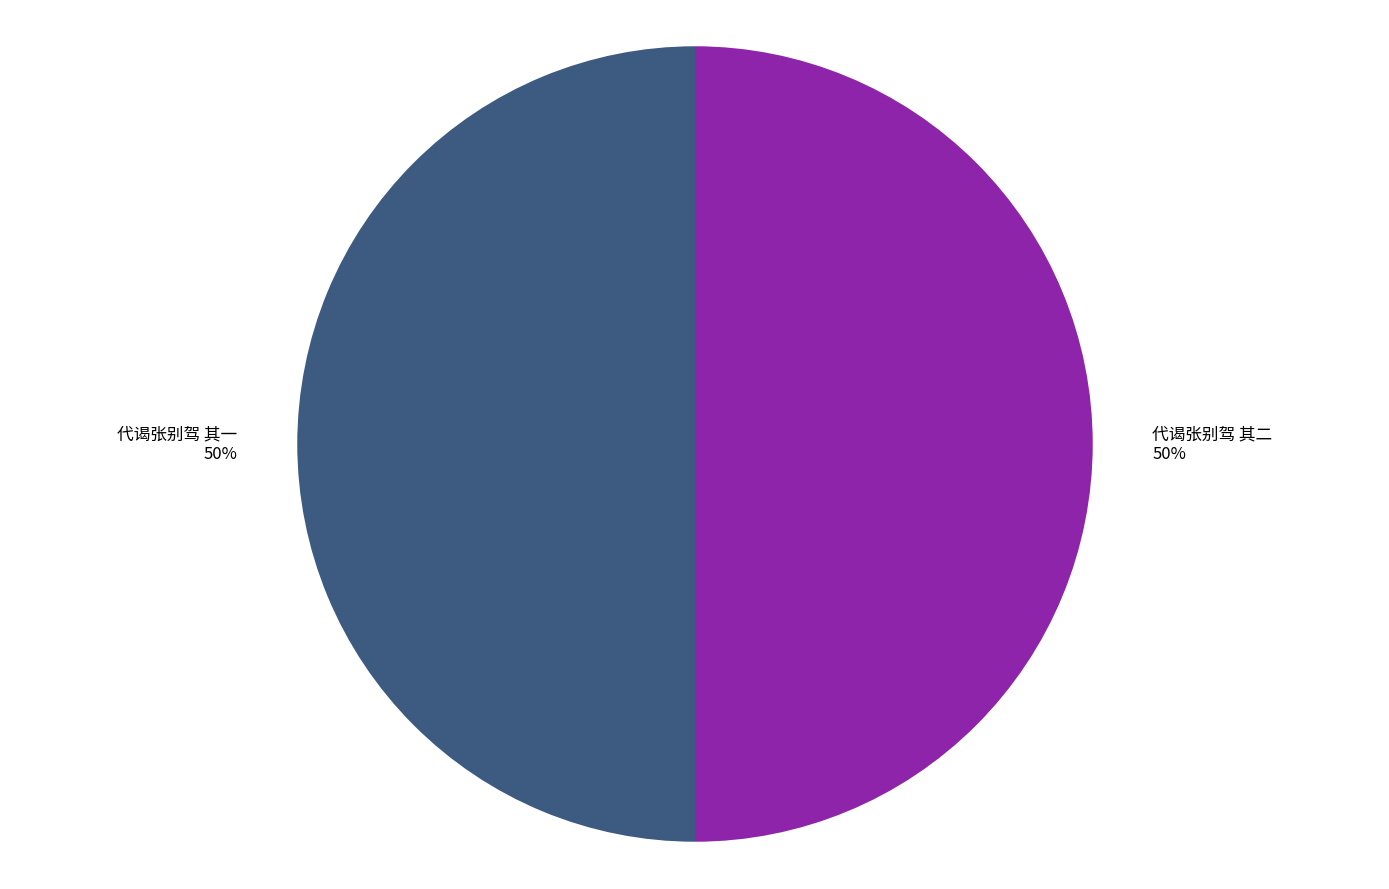

To the nearest percent, what percentage of the pie is 代谒张别驾 其一?

50%